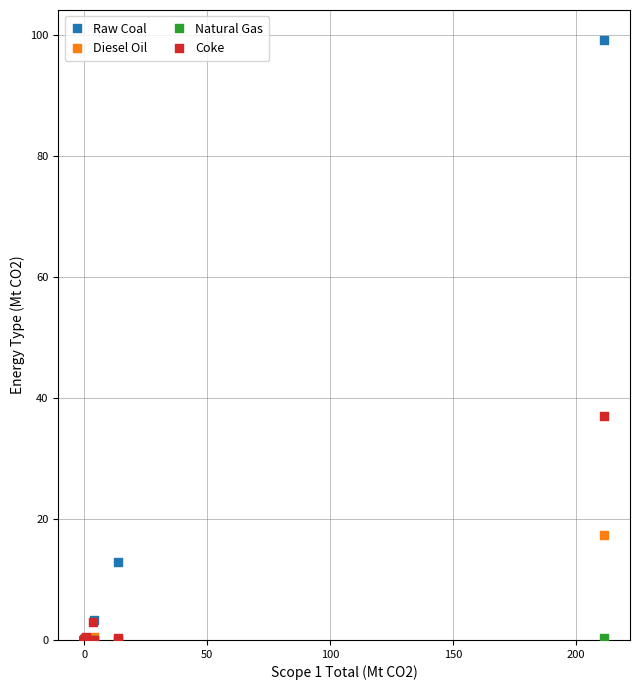

In the Raw Coal series, what Y value is closest to 49?

13.0